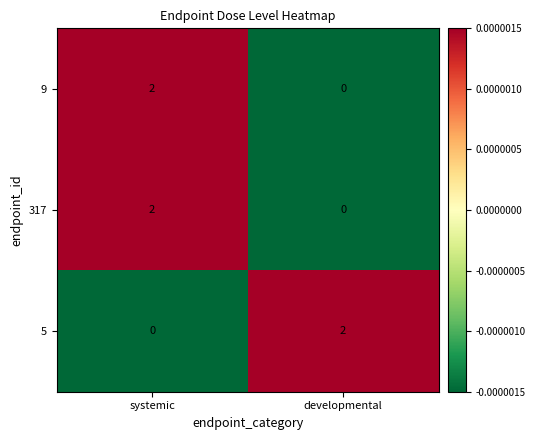

What is the total value across all series at systemic?

4